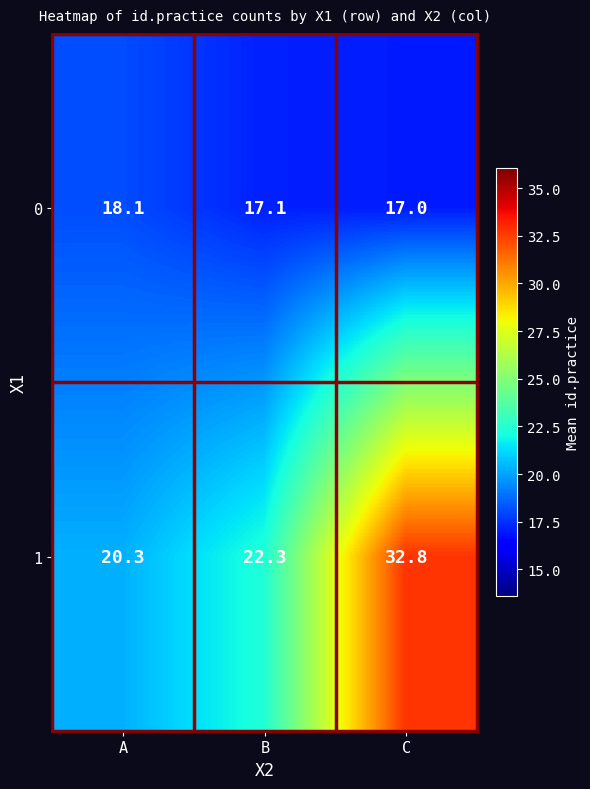

Which series has the widest spread of values?

1